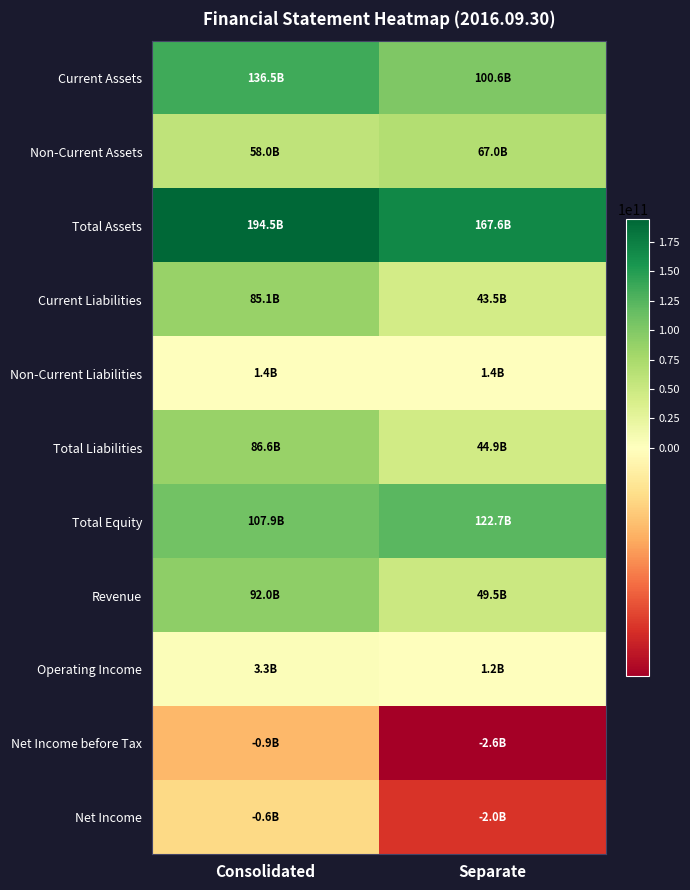

Reading left to right, transcribe all the data shown in this chart.

Current Assets: Consolidated=136489073535	Separate=100623005177
Non-Current Assets: Consolidated=57970680369	Separate=67015727546
Total Assets: Consolidated=194459753904	Separate=167638732723
Current Liabilities: Consolidated=85109824428	Separate=43502573740
Non-Current Liabilities: Consolidated=1442440851	Separate=1442440851
Total Liabilities: Consolidated=86552265279	Separate=44945014591
Total Equity: Consolidated=107907488625	Separate=122693718132
Revenue: Consolidated=92020661525	Separate=49514194711
Operating Income: Consolidated=3311638502	Separate=1176337953
Net Income before Tax: Consolidated=-928777391	Separate=-2586963900
Net Income: Consolidated=-570141146	Separate=-2035829971